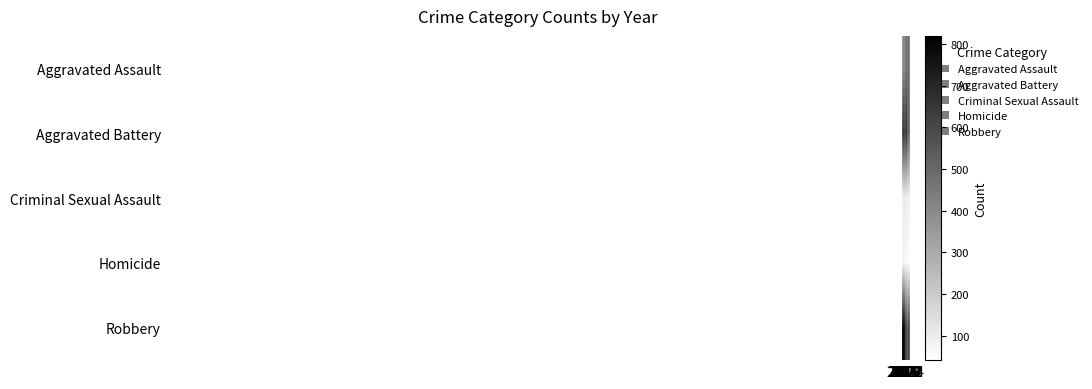

Reading left to right, what are all the values shown in this chart?

Aggravated Assault: 2015=323	2016=402	2017=396	2018=392	2019=452	2020=466	2021=452	2022=458	2023=488	2024=387
Aggravated Battery: 2015=515	2016=691	2017=623	2018=600	2019=608	2020=686	2021=587	2022=446	2023=530	2024=434
Criminal Sexual Assault: 2015=105	2016=87	2017=91	2018=123	2019=102	2020=89	2021=81	2022=93	2023=97	2024=78
Homicide: 2015=50	2016=87	2017=82	2018=56	2019=53	2020=81	2021=69	2022=49	2023=48	2024=42
Robbery: 2015=726	2016=819	2017=780	2018=741	2019=577	2020=637	2021=506	2022=495	2023=690	2024=480